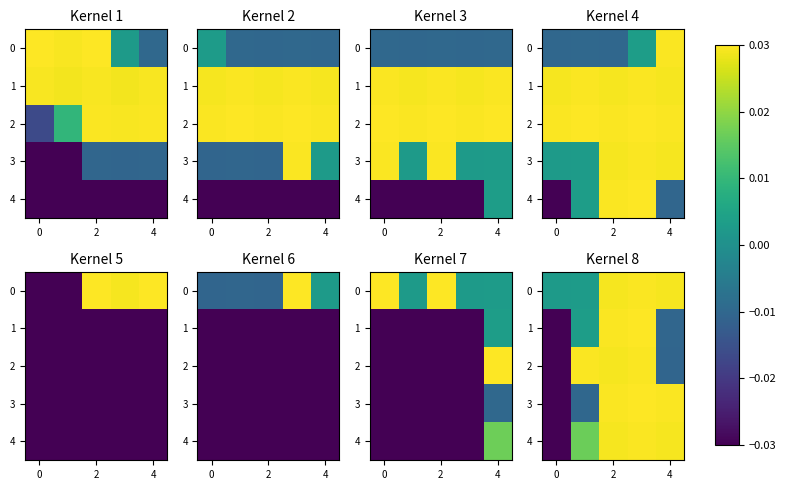

True or false: 0 has a value of 0.0 at 0.

True